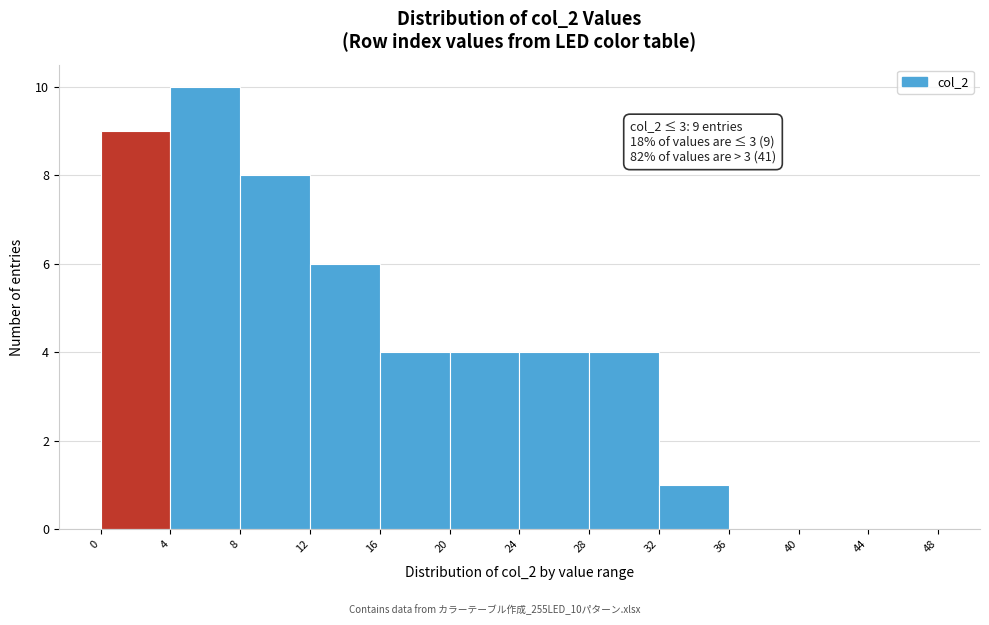

Over which range of the x-axis is the bar tallest?

4 to 8